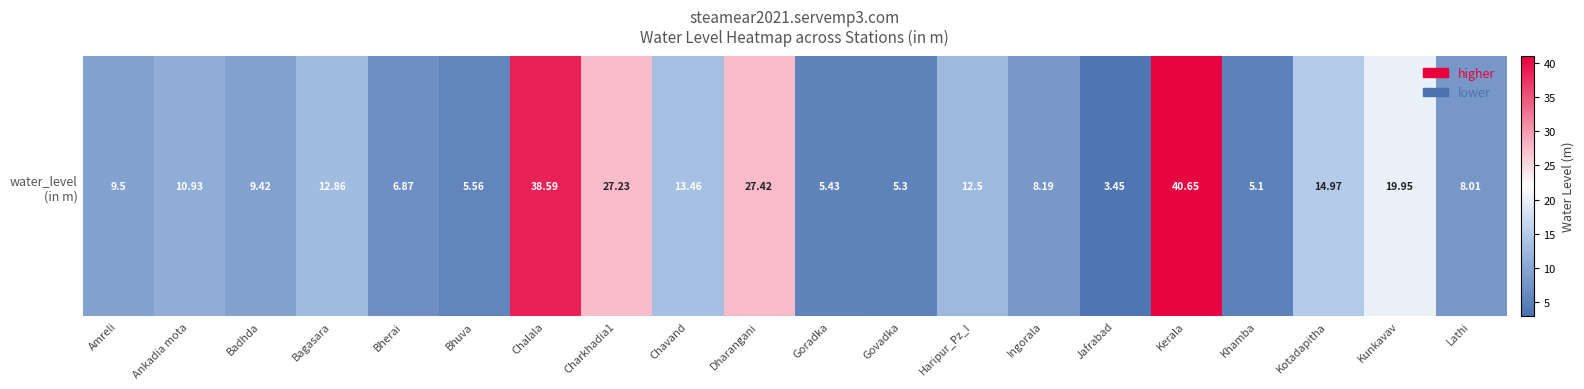

Count the number of categories in the chart.

20